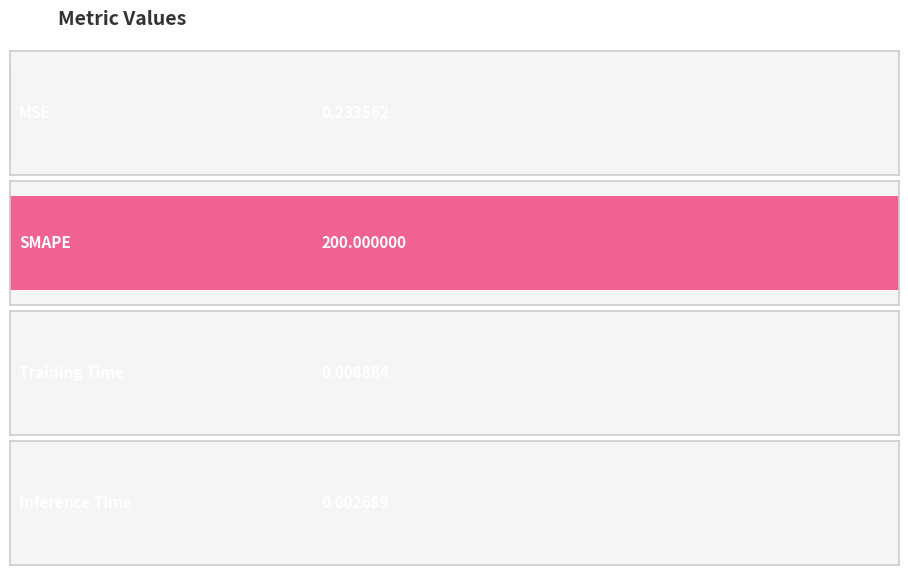

How many bars are there in total?

4